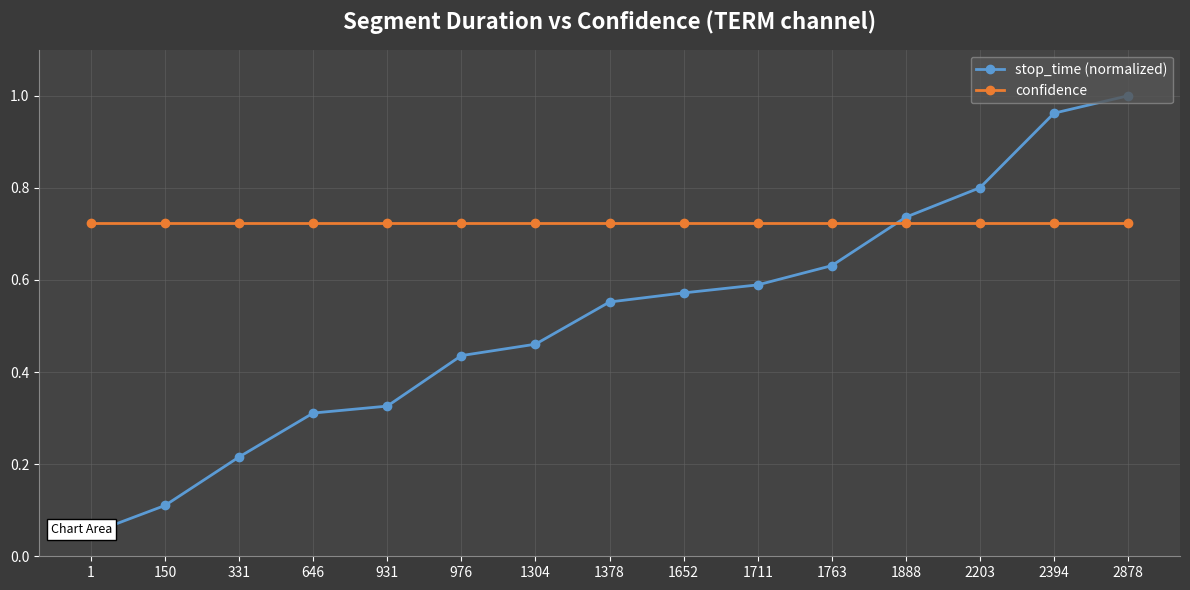

Between 976 and 1652, which series saw the biggest shift?

stop_time (normalized)